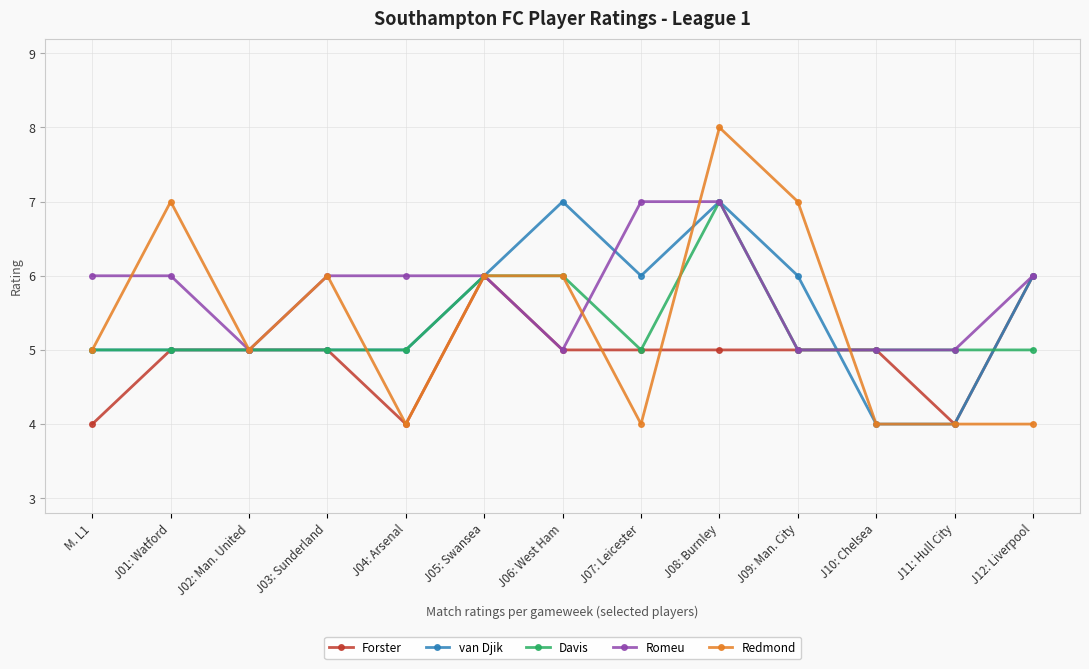

Count the van Djik values in the range 5 to 6.

9